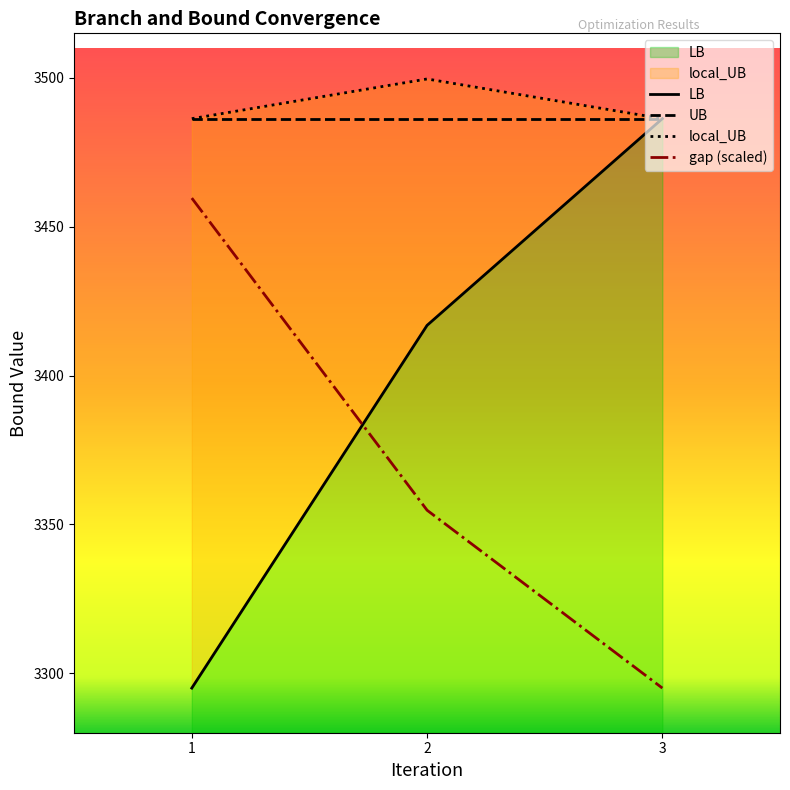

Does the chart display data point markers on the line(s)?

No